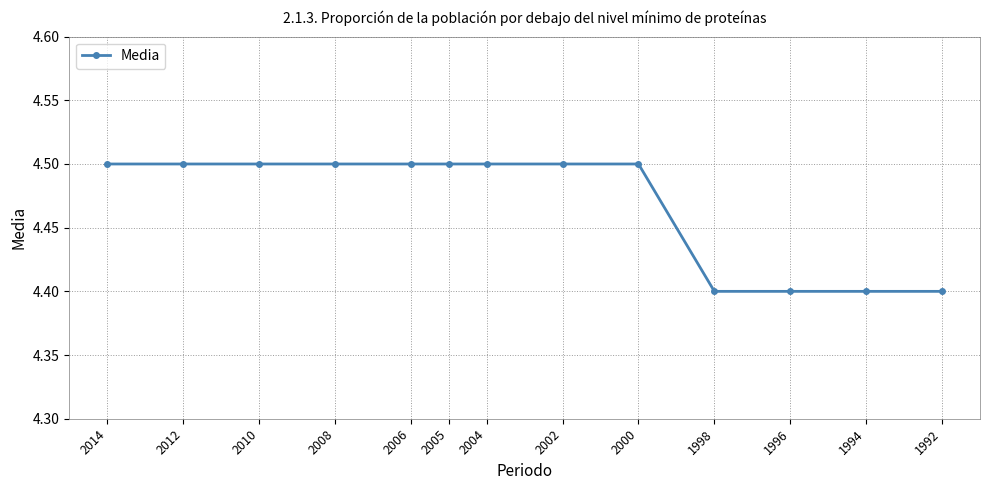

What is the ratio of the value at 1994 to the value at 2008?

1.0